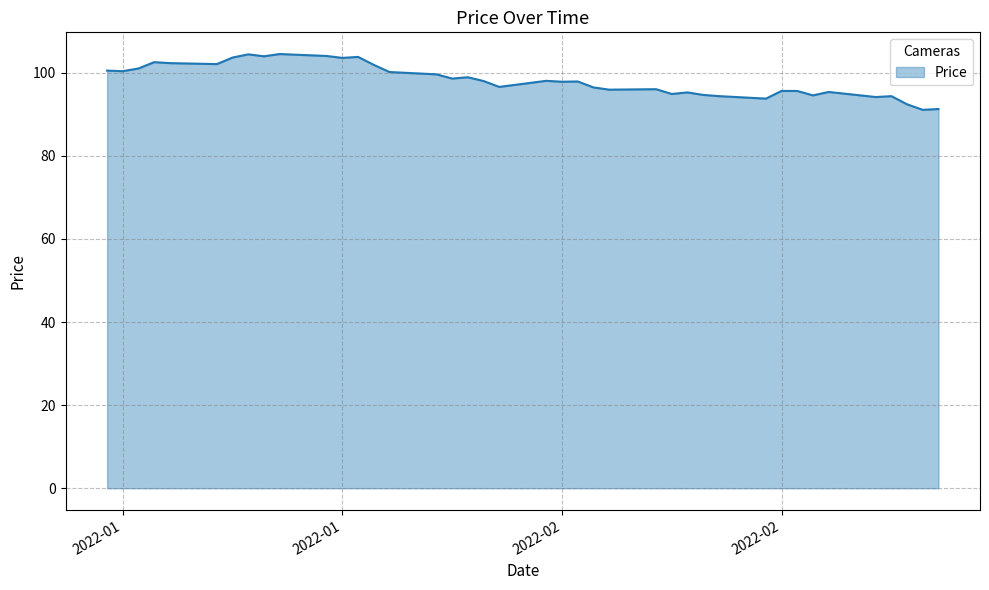

What is the smallest value displayed?

91.1